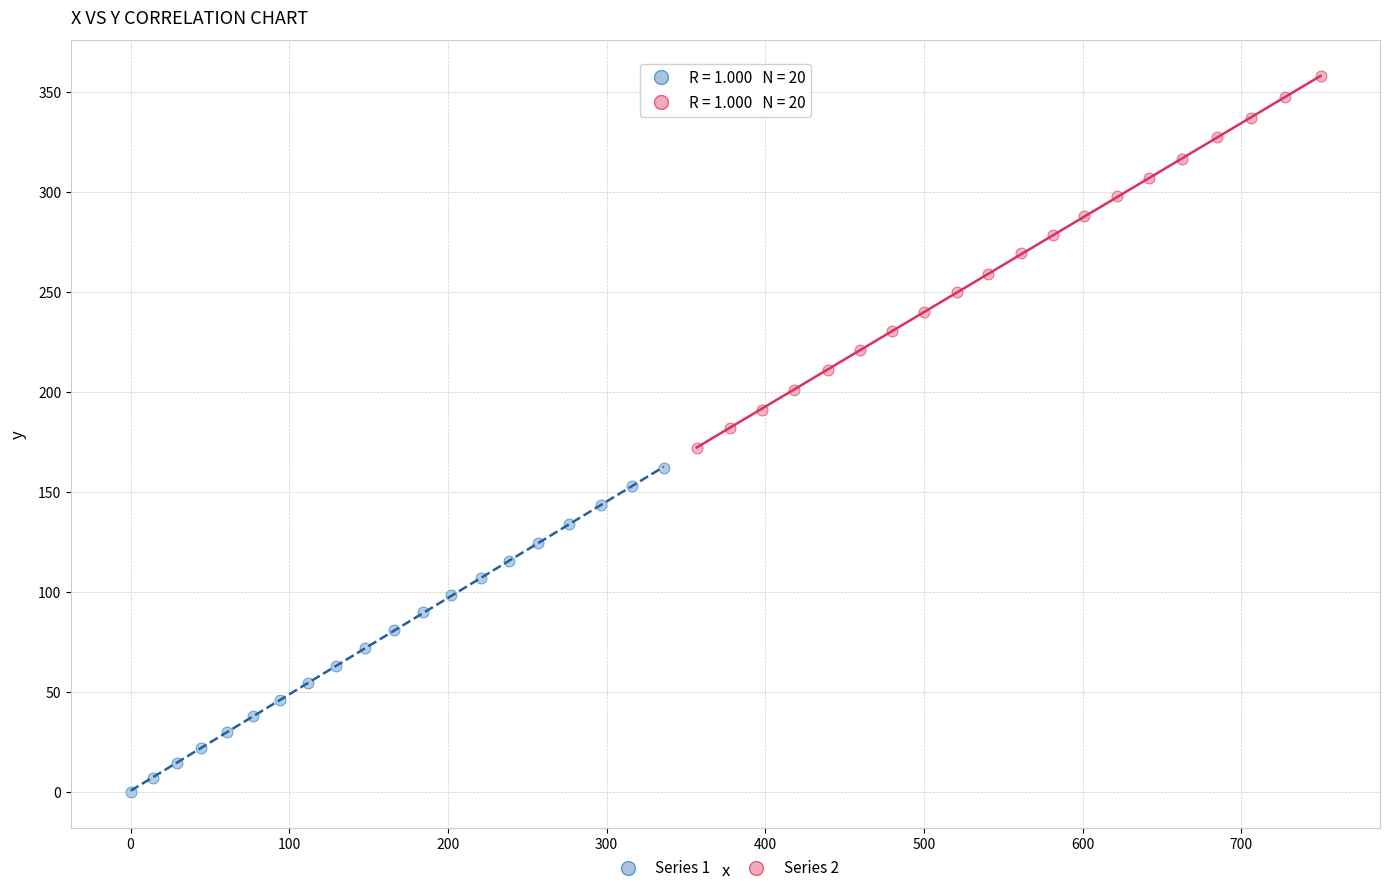

Which series contains the lowest Y value?

Series 1